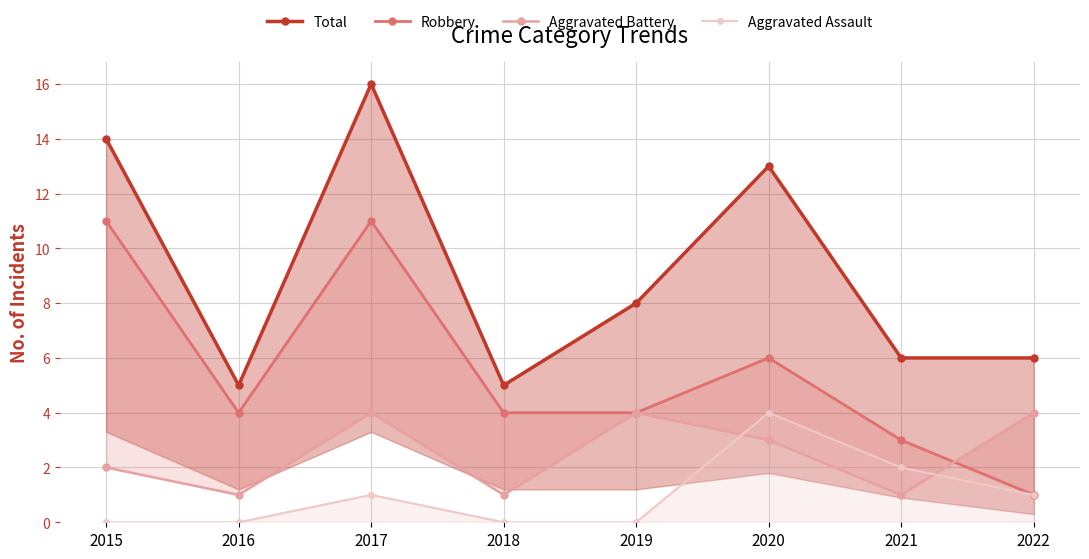

What is the difference between the Robbery values at 2019 and 2015?

7